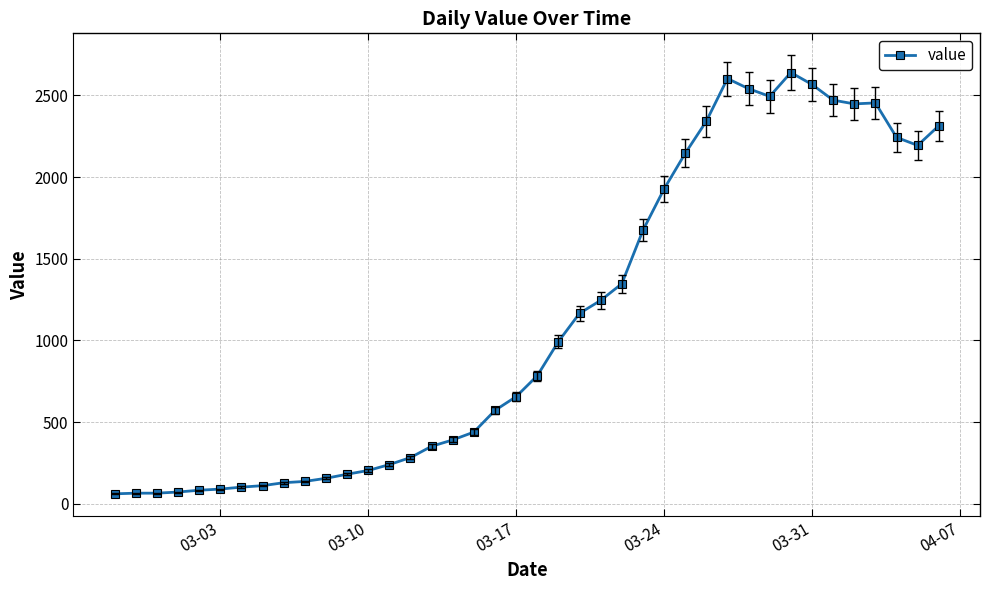

Does the chart display data point markers on the line(s)?

Yes